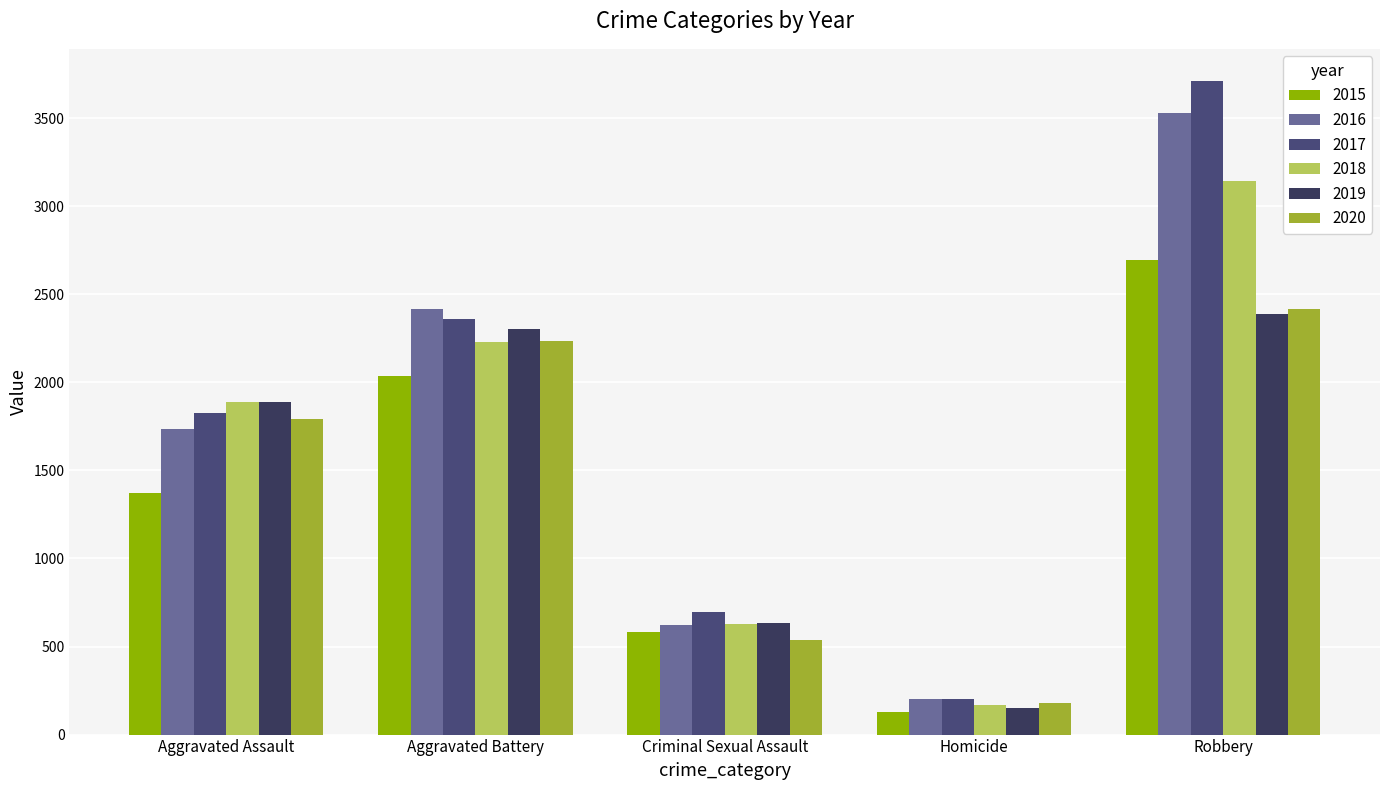

What is the average value of the 2017 series?

1758